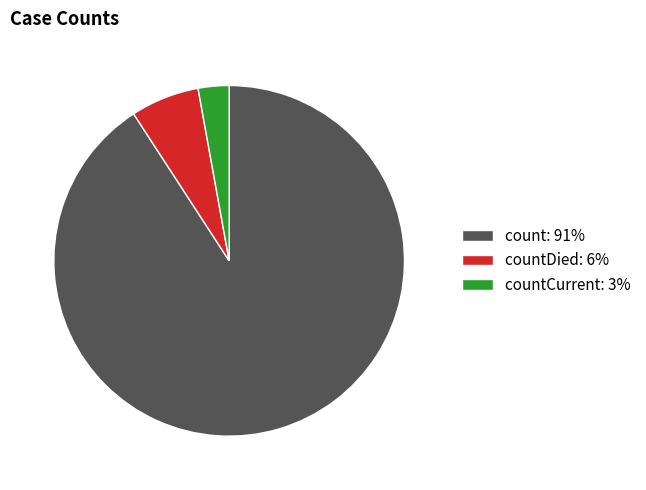

What is the majority slice?

count: 91%